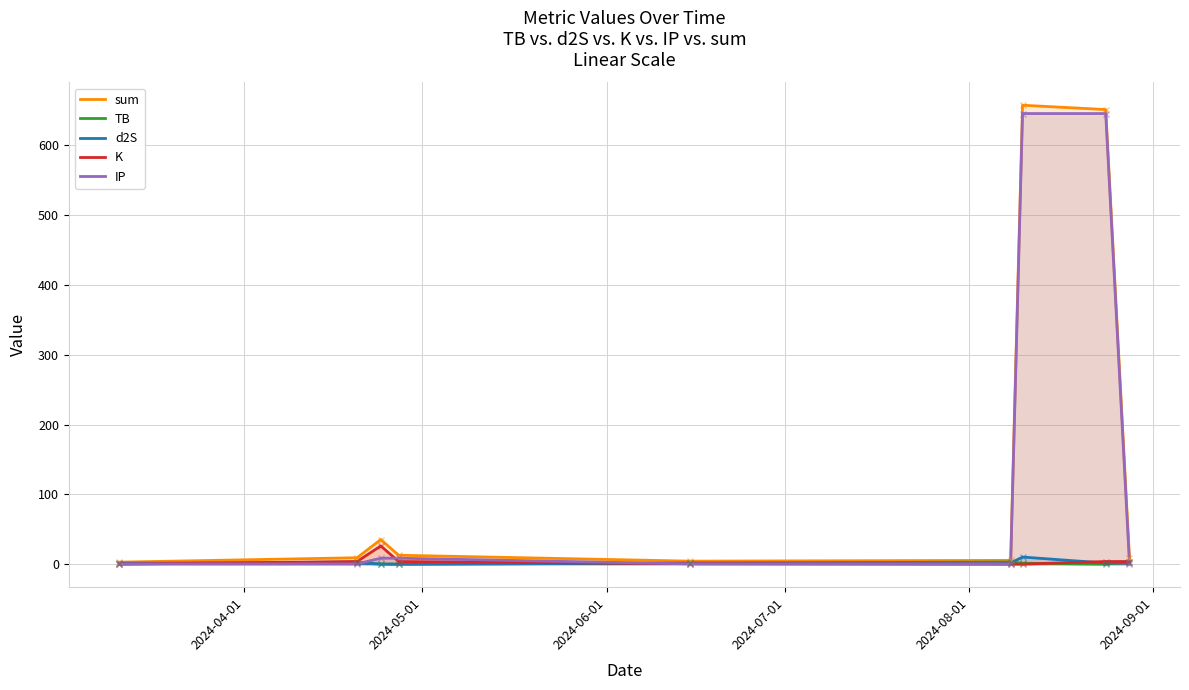

What are all the series names shown in the legend?

sum, TB, d2S, K, IP